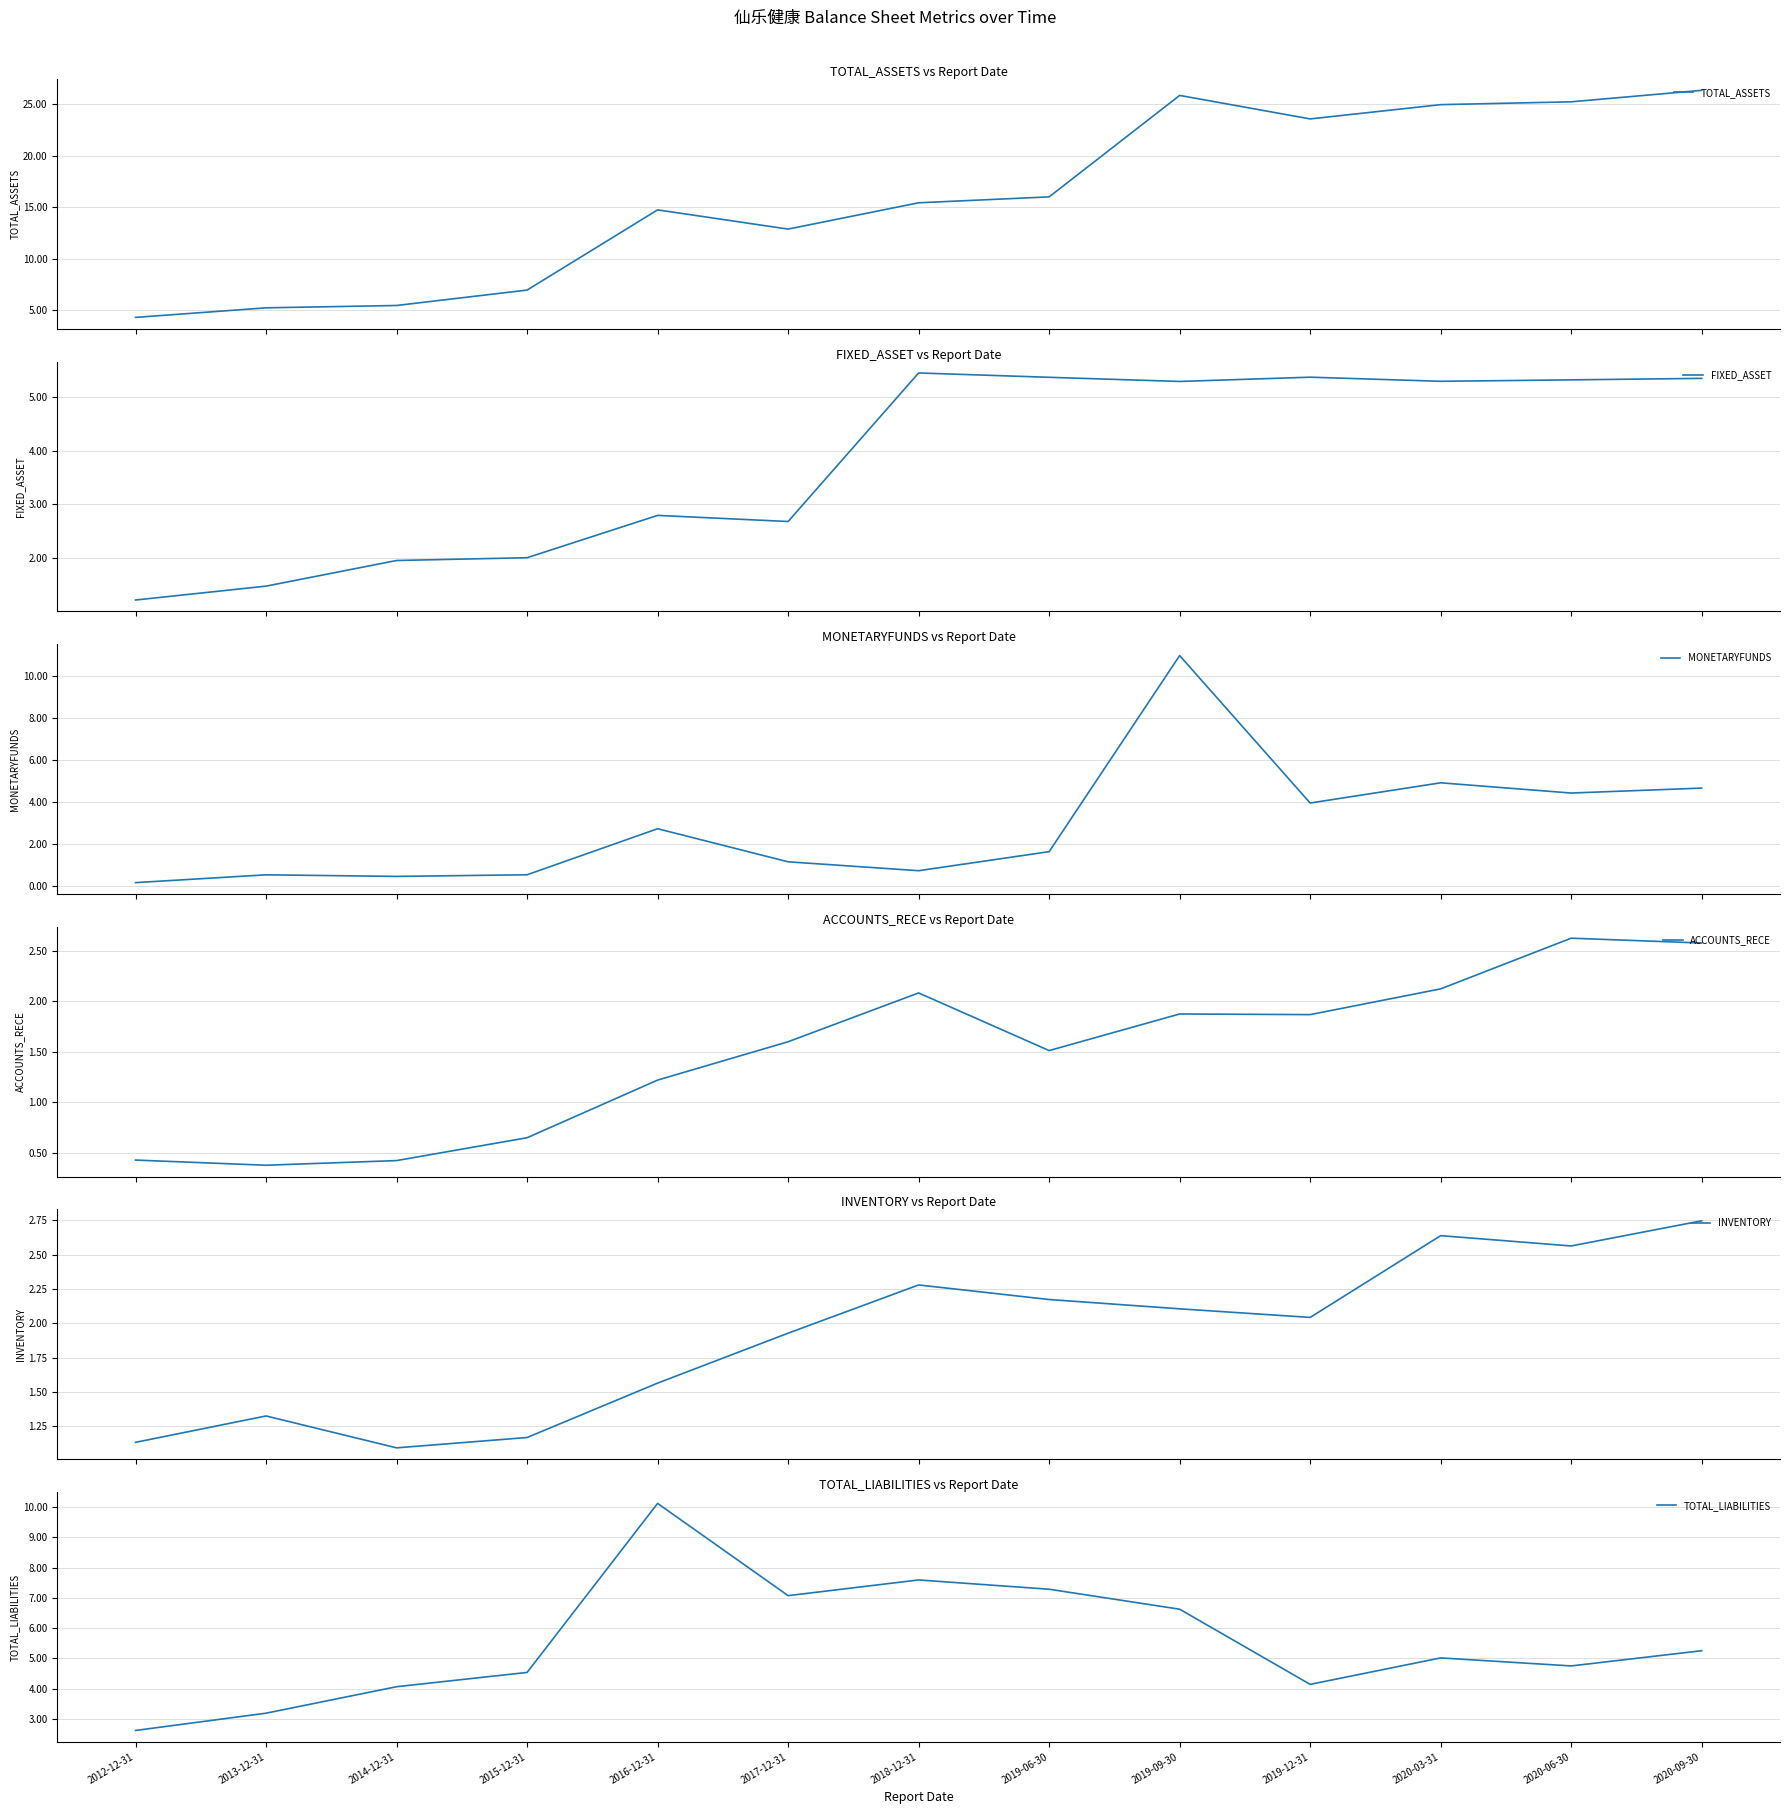

True or false: INVENTORY has more than 0 interior local peaks.

True